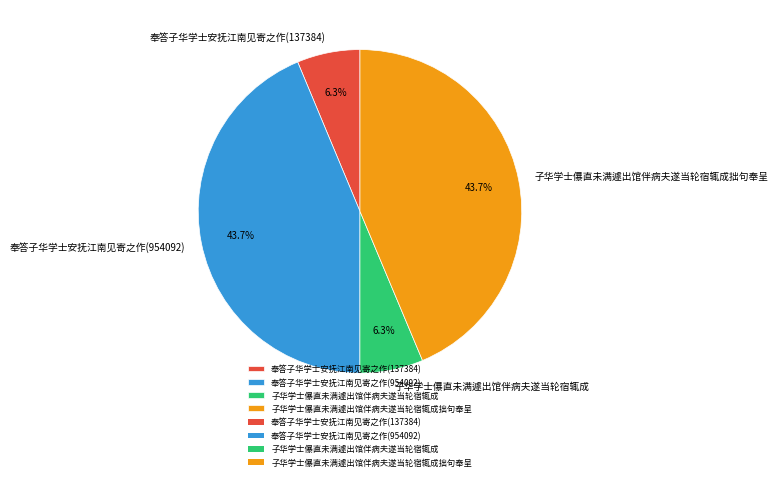

To the nearest percent, what is the average slice percentage?

25%